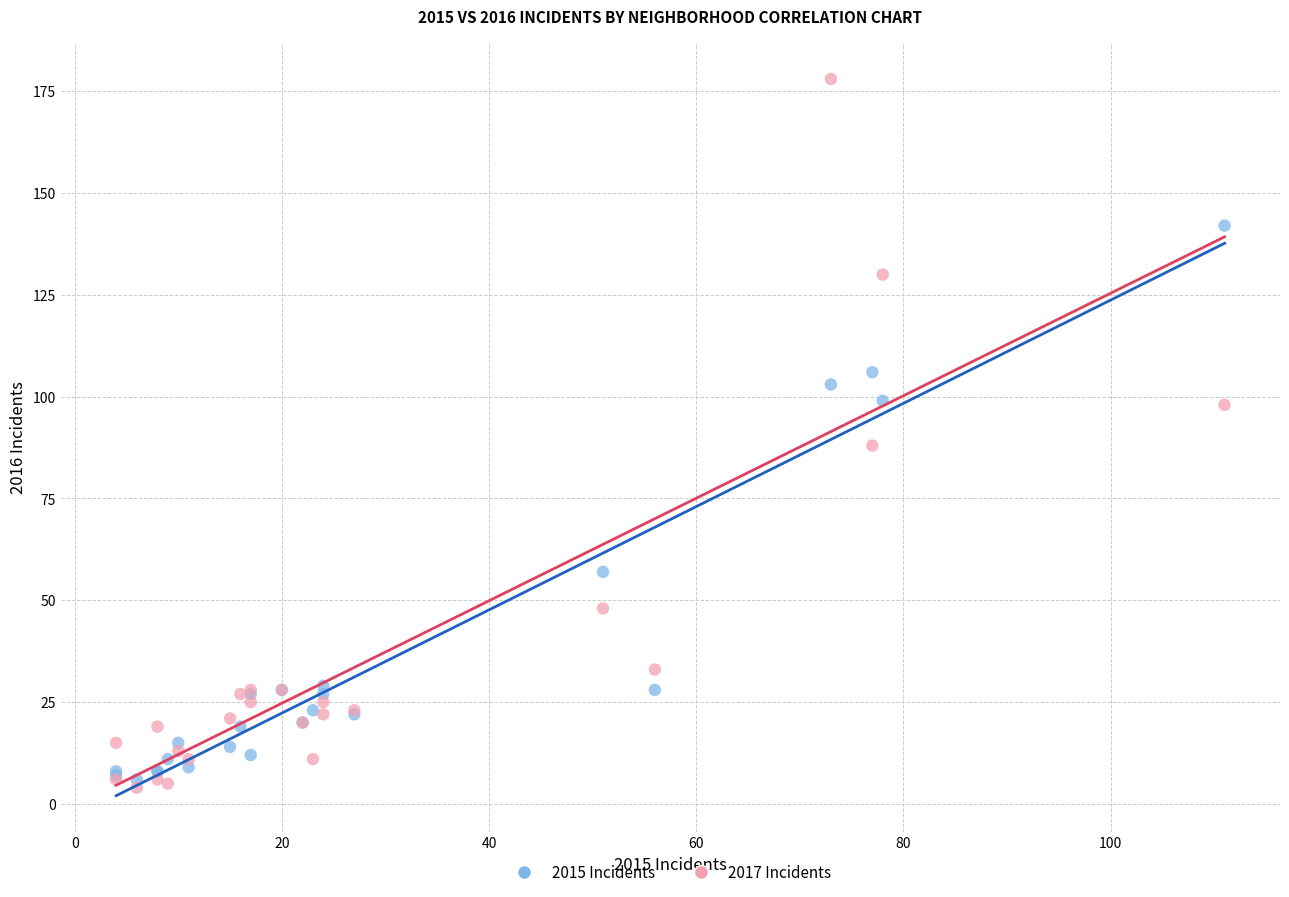

Which series has the widest spread of Y values?

2017 Incidents